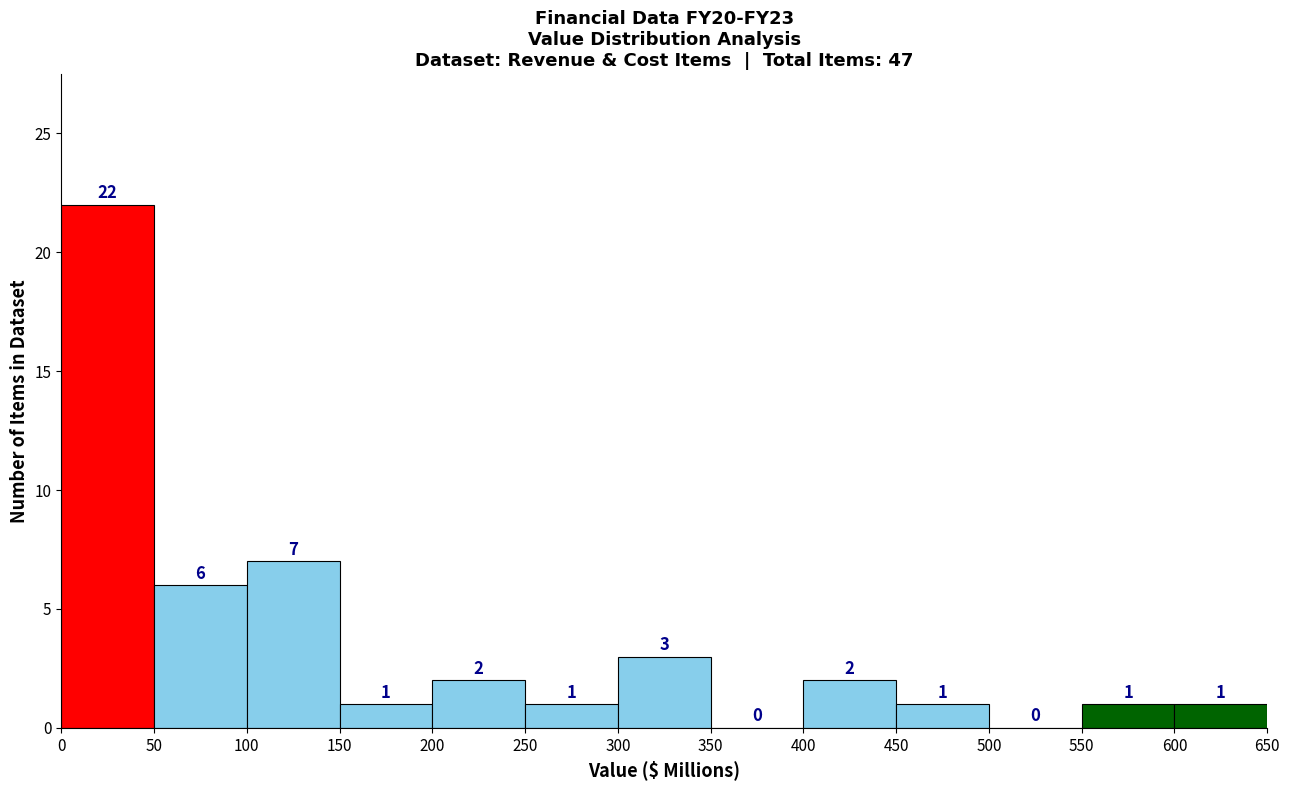

Which range on the x-axis has the tallest bar?

0 to 50